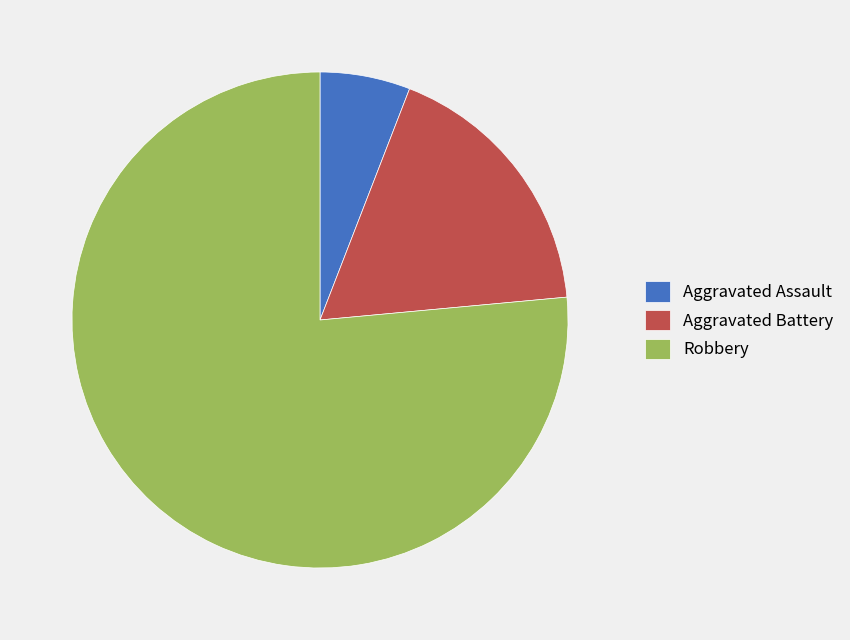

Between Aggravated Battery and Aggravated Assault, which is larger?

Aggravated Battery